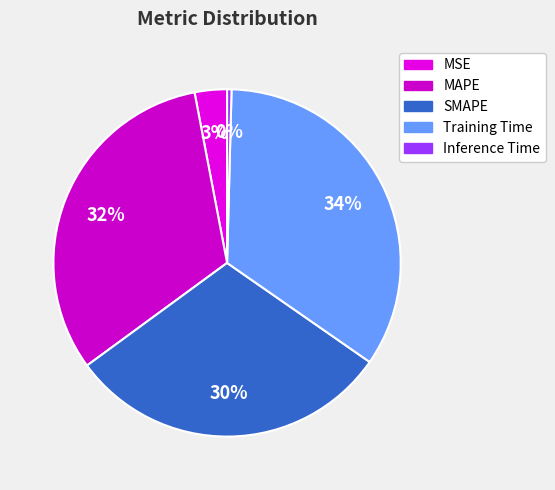

To the nearest percent, what is the difference between the Training Time and Inference Time slice percentages?

34%